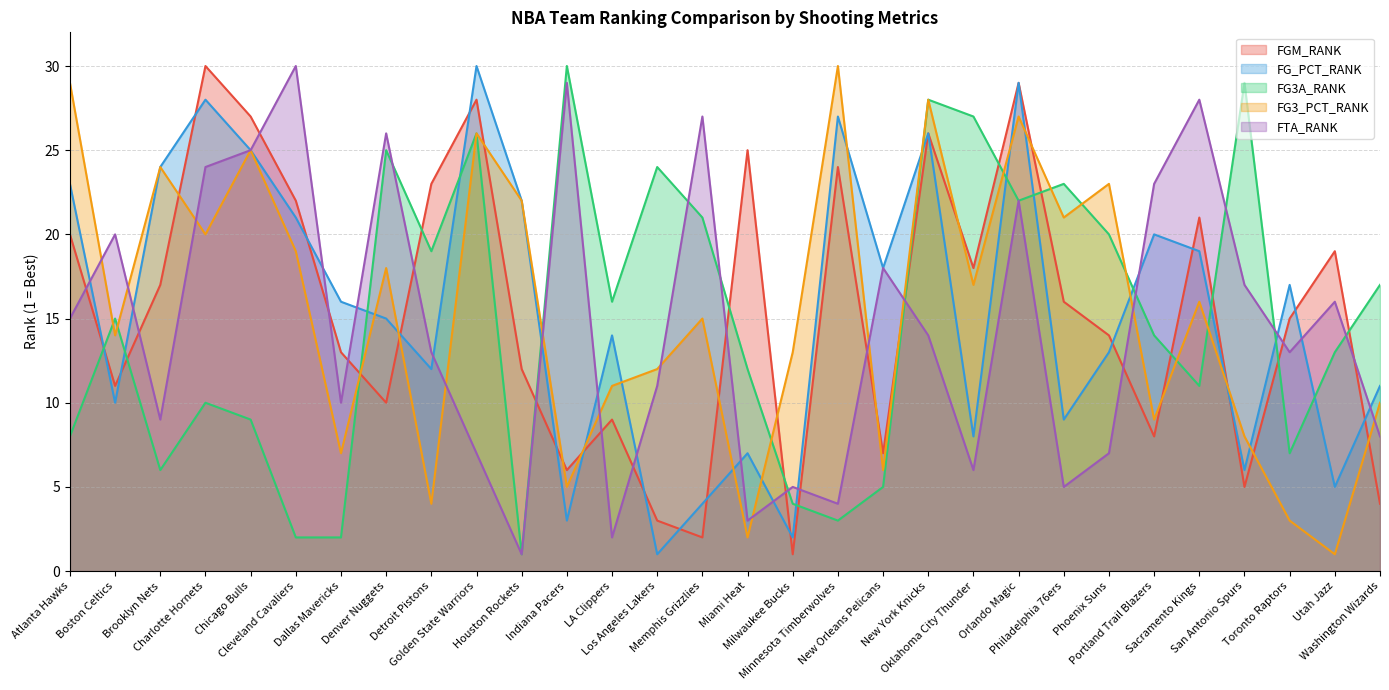

What is the sum of the FG3_PCT_RANK values at New York Knicks and San Antonio Spurs?

36